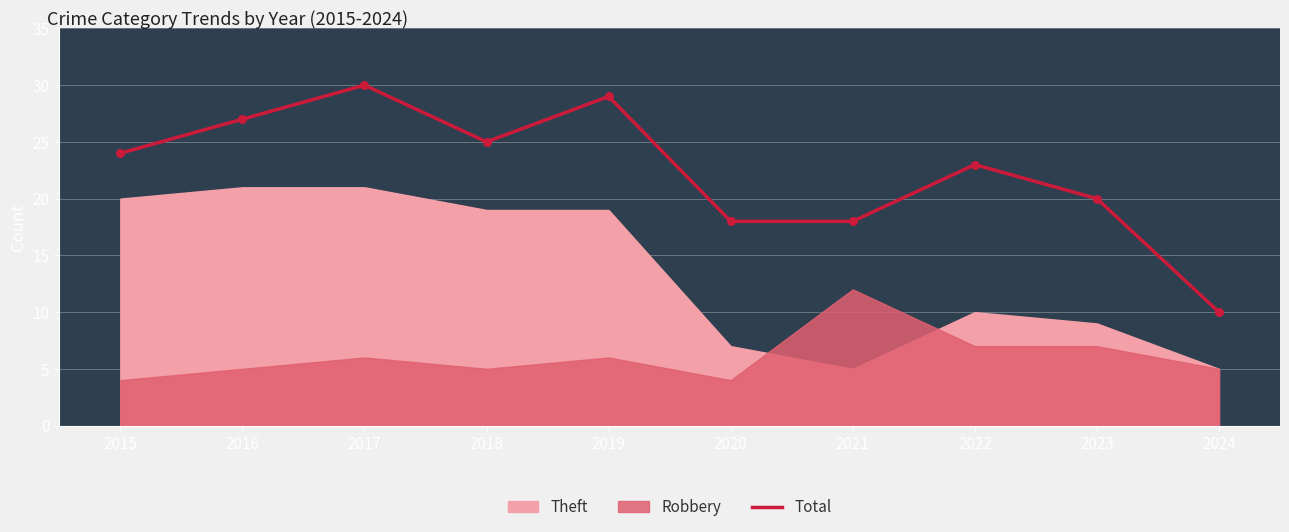

Which has a higher value, 2019 or 2018?

2019